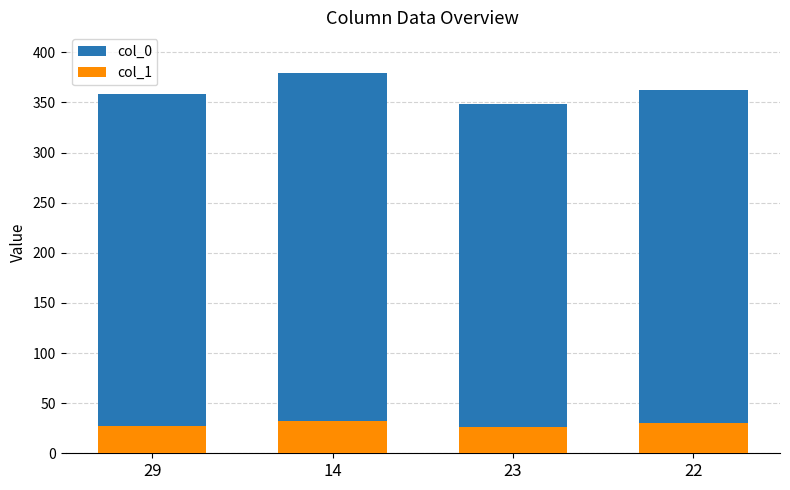

Rank the series by their maximum value, from lowest to highest.

col_1, col_0